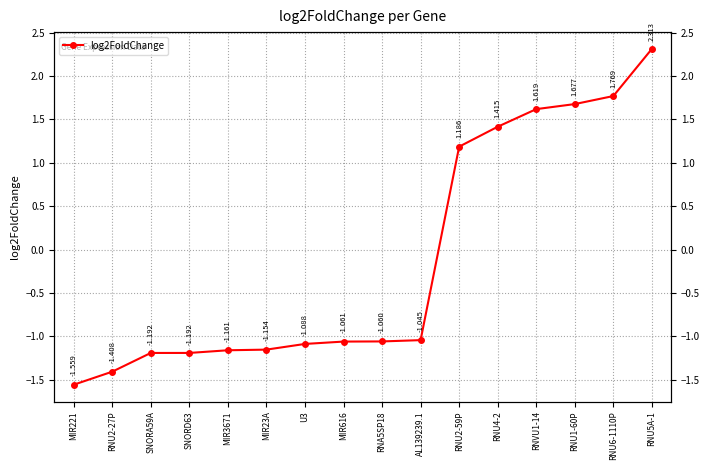

Rank the categories by value from lowest to highest.

MIR221, RNU2-27P, SNORA59A, SNORD63, MIR3671, MIR23A, U3, MIR616, RNA5SP18, AL139239.1, RNU2-59P, RNU4-2, RNVU1-14, RNU1-60P, RNU6-1110P, RNU5A-1